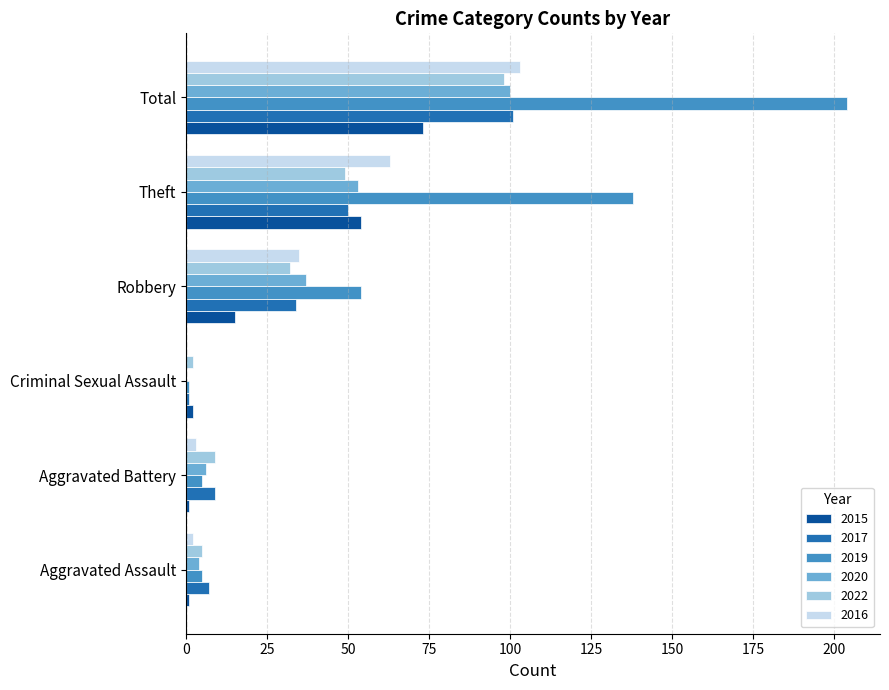

True or false: 2019 has a value of 204 at Total.

True